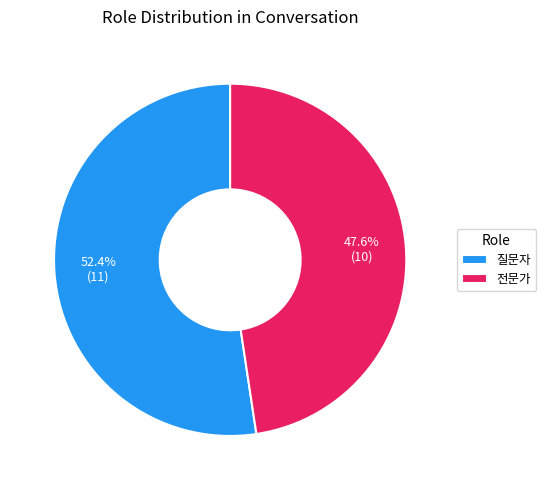

To the nearest percent, what percentage of the pie is 전문가?

48%